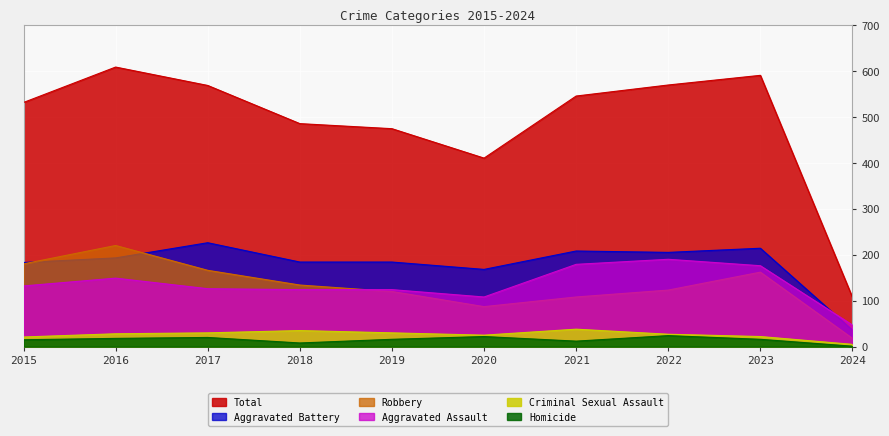

Count the number of data series in this chart.

6